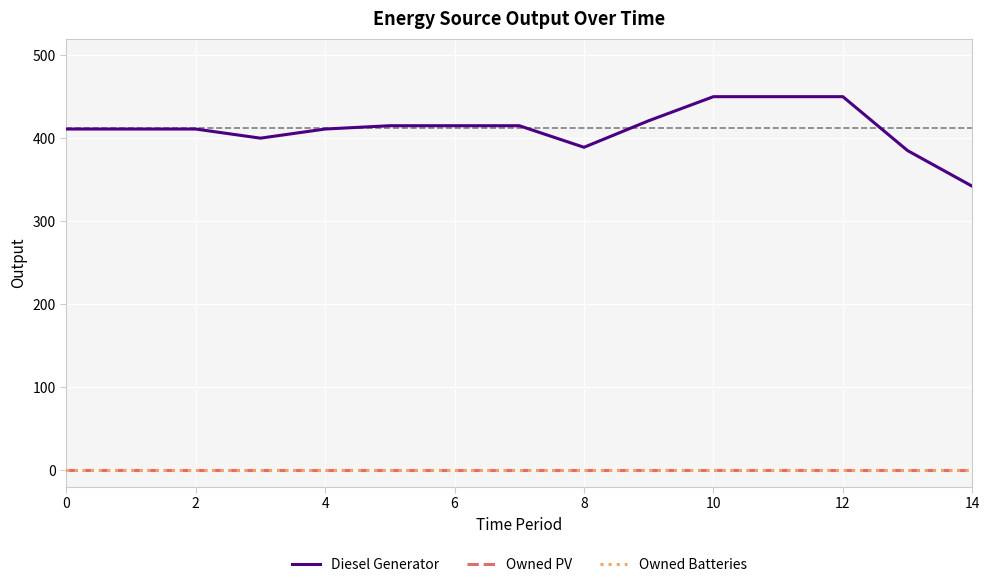

Is this an area chart (filled region under the line)?

No